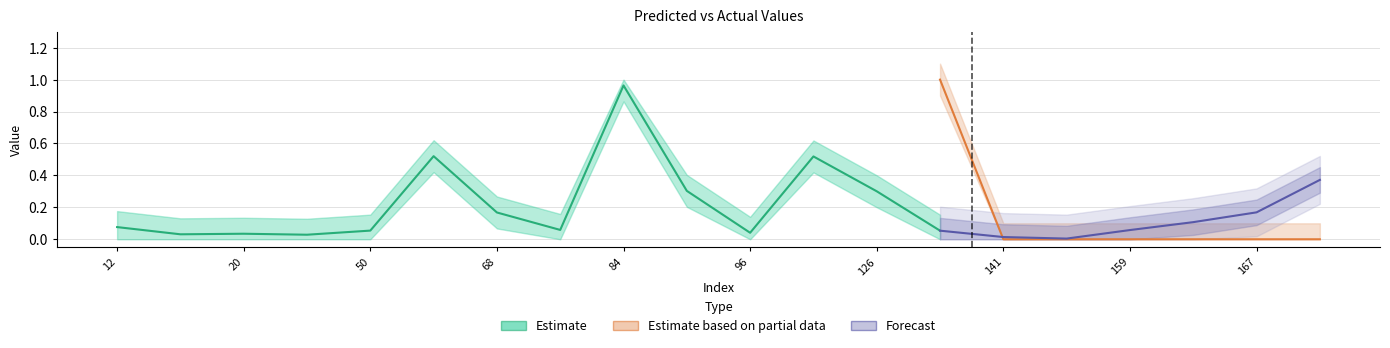

In y_true, how many points are lower than both neighbors (excluding endpoints)?

2